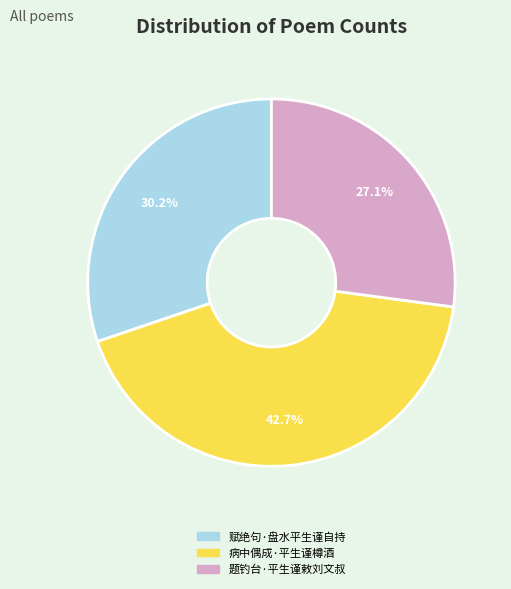

Rank the categories by value from highest to lowest.

病中偶成·平生谨樽酒, 赋绝句·盘水平生谨自持, 题钓台·平生谨敕刘文叔